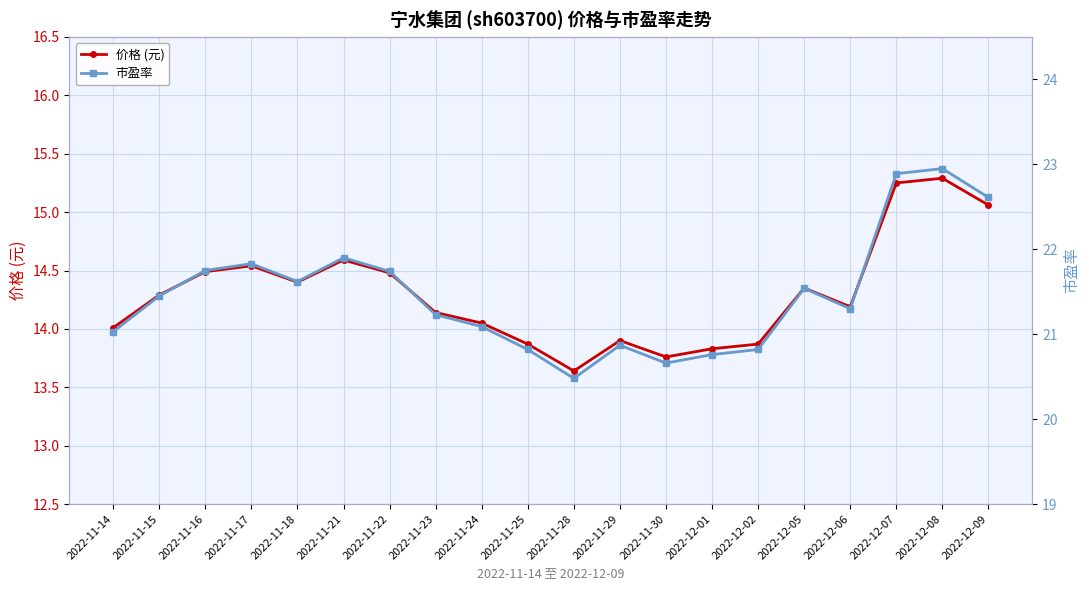

True or false: 市盈率 has a value of 12.9 at 2022-11-14.

False